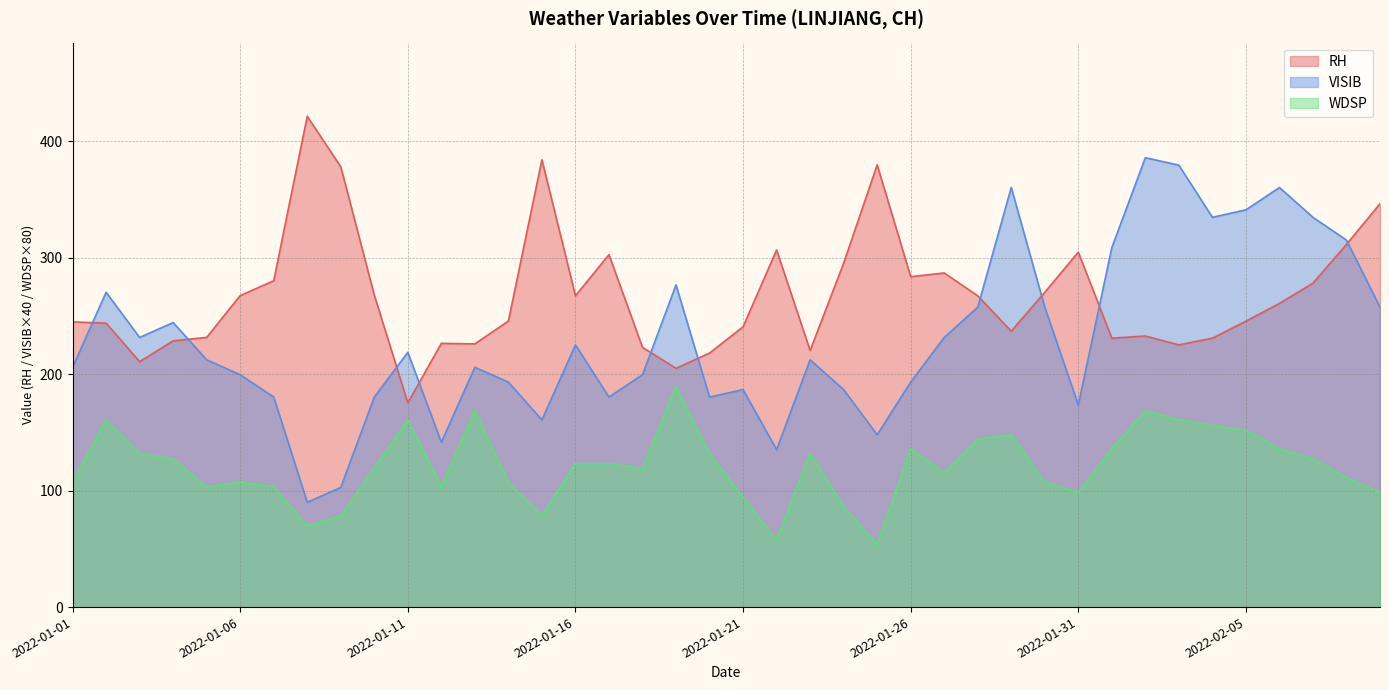

What is the difference between the maximum and minimum values in the VISIB series?

296.0